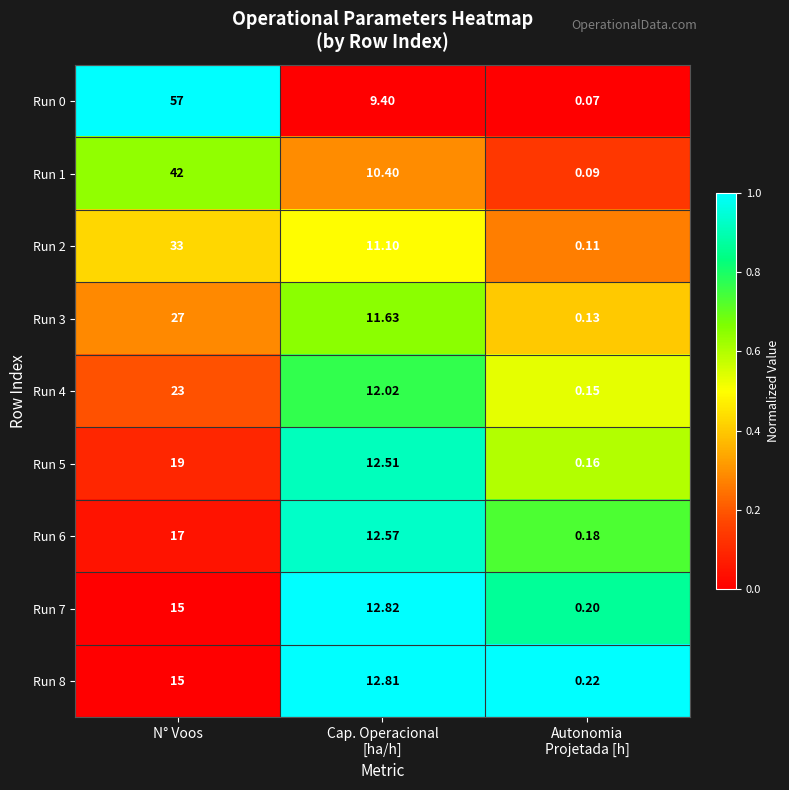

Which series changed the most between N° Voos and Cap. Operacional
[ha/h]?

Run 0